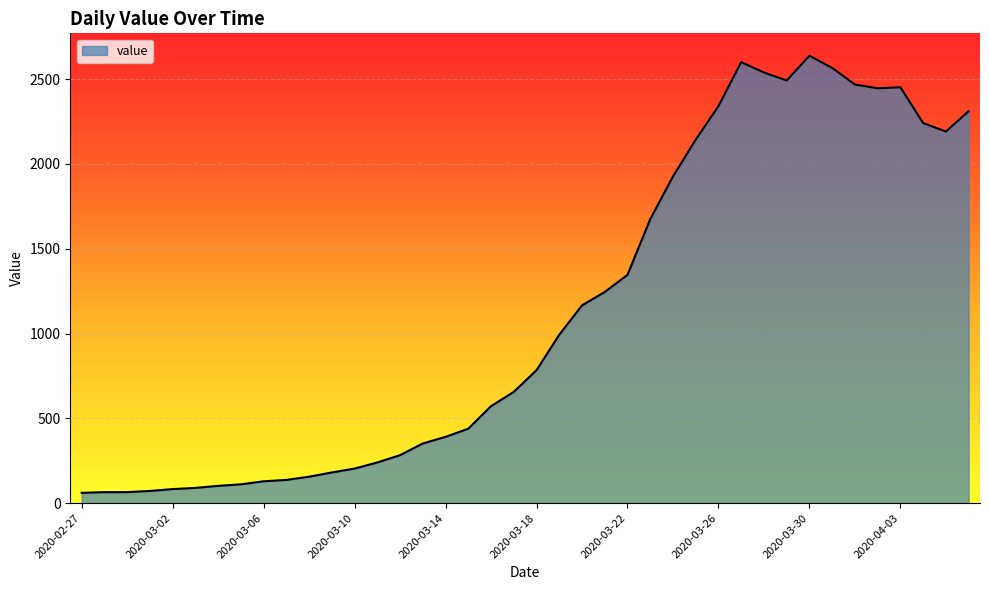

What is the minimum value shown in the chart?

61